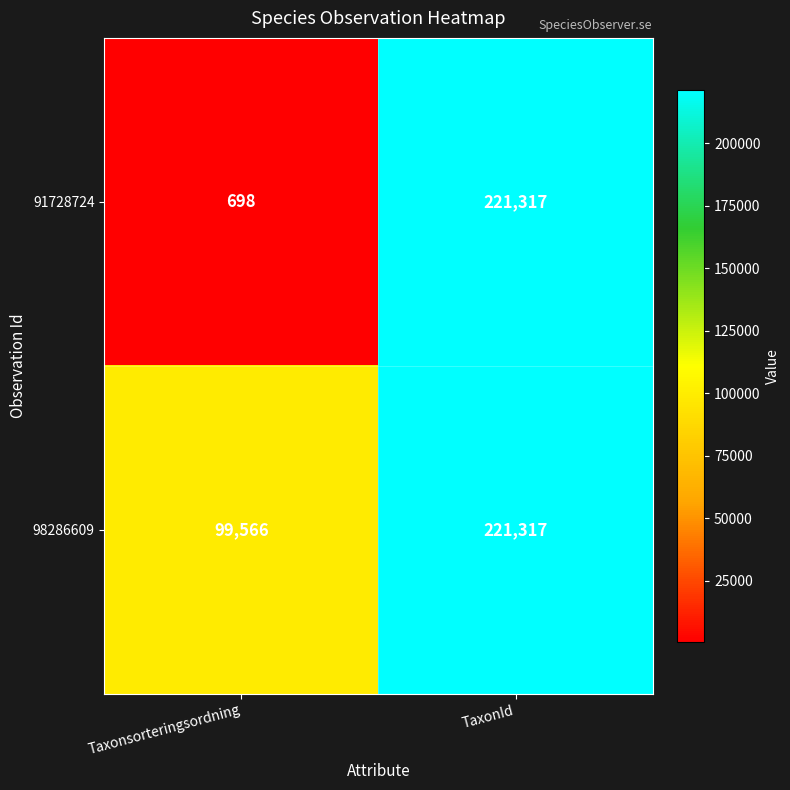

What is the average value of the 98286609 series?

160442